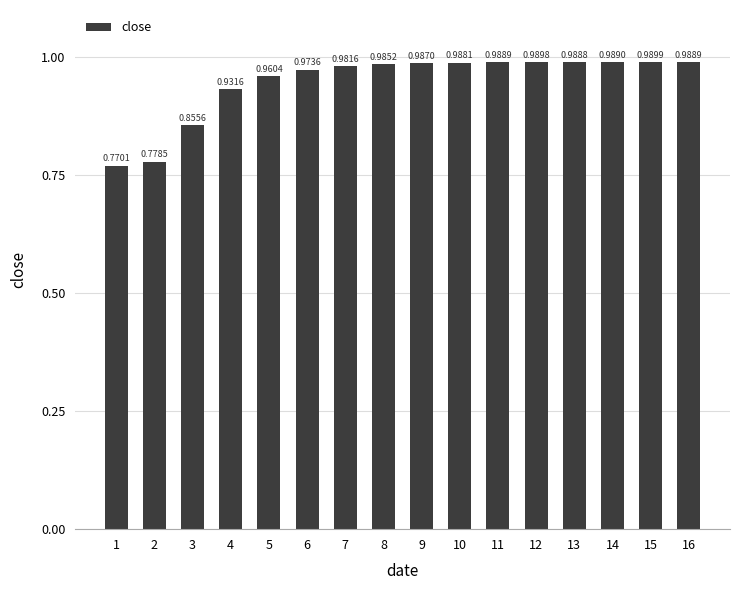

What is the sum of the values at 5 and 7?

1.9